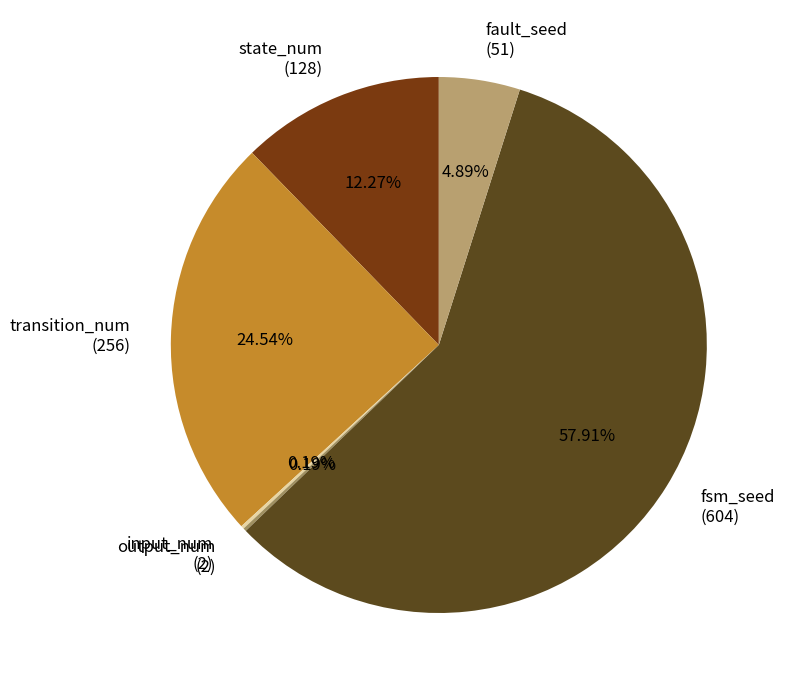

Which has a higher value, state_num (128) or fault_seed (51)?

state_num (128)